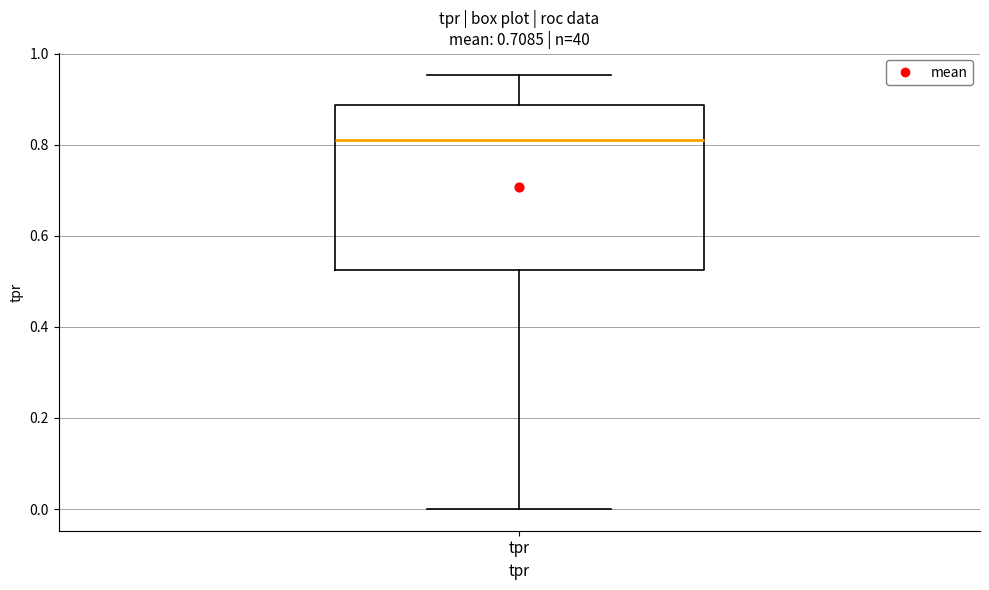

Read this box plot against the y-axis: the position of the median line, the range covered by the box, and the ends of both whiskers. The values are not printed on the chart, so give them approximately, as read against the axis.

median 0.82, box 0.52 to 0.88, whiskers 0.00 to 0.96